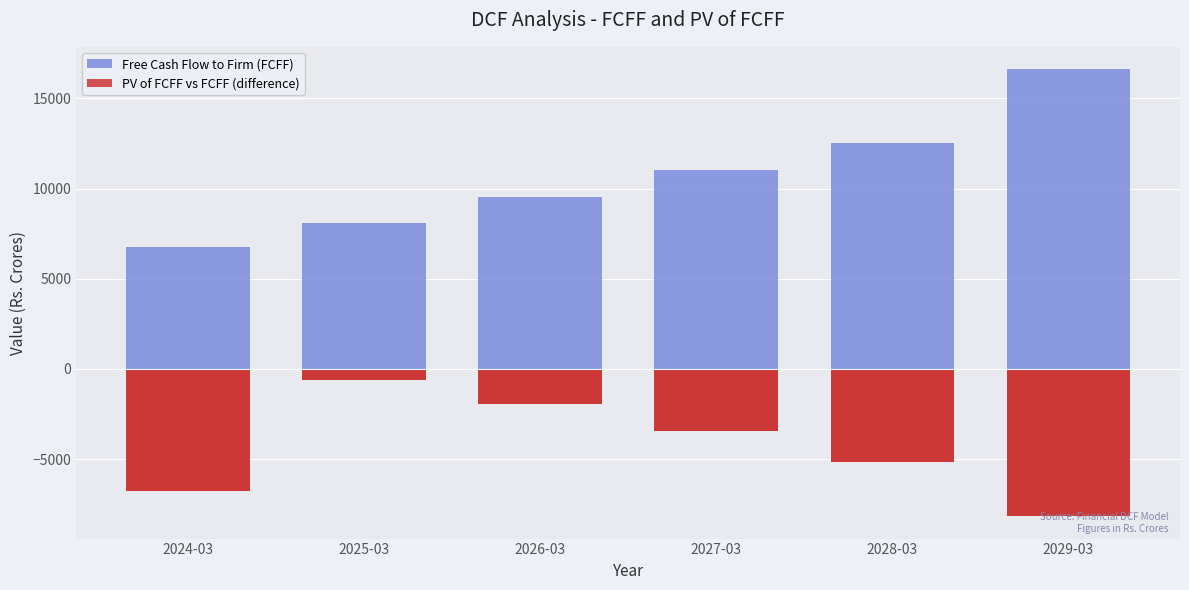

List the series in order of their overall mean, highest first.

Free Cash Flow to Firm (FCFF), PV of FCFF vs FCFF (difference)